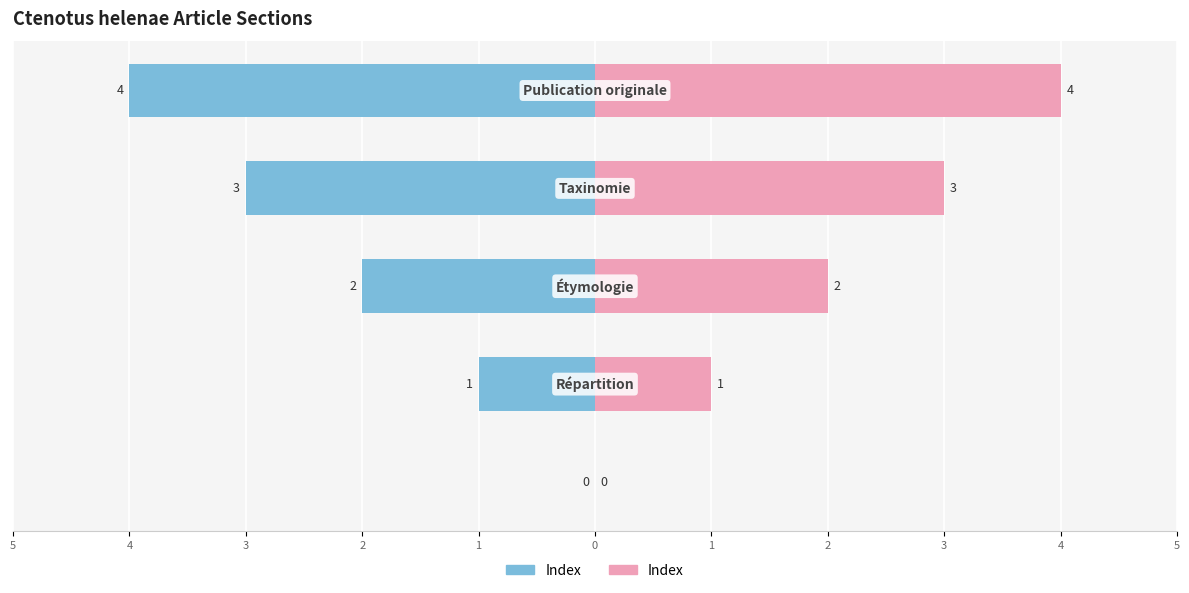

Is it true that Index (Right) equals 4 at 1?

True